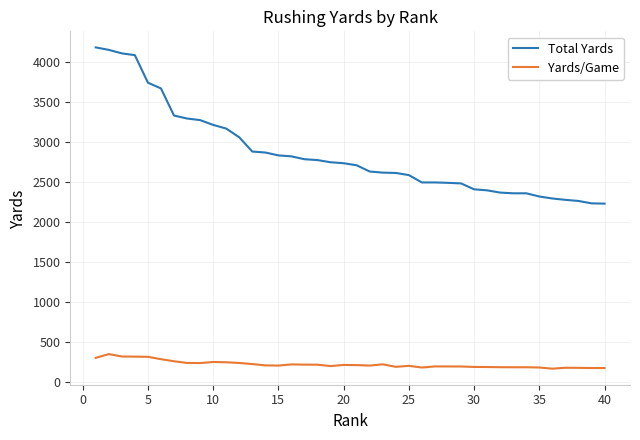

Does the chart have visible grid lines?

Yes